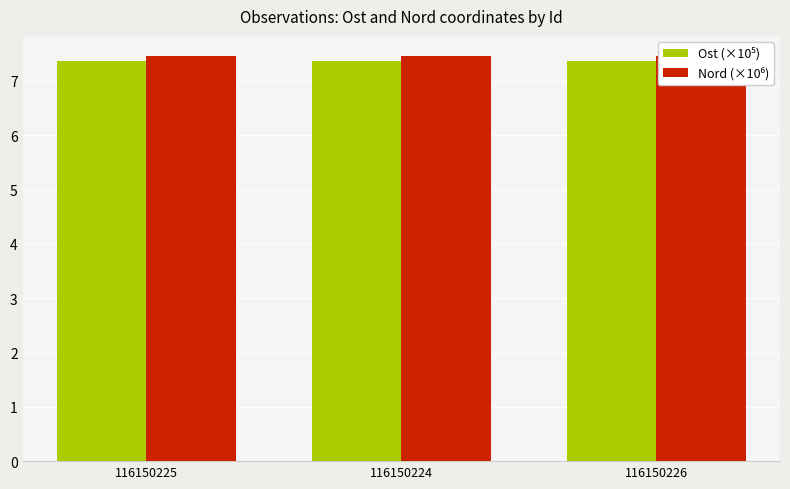

What are all the series names shown in the legend?

Ost (×10⁵), Nord (×10⁶)